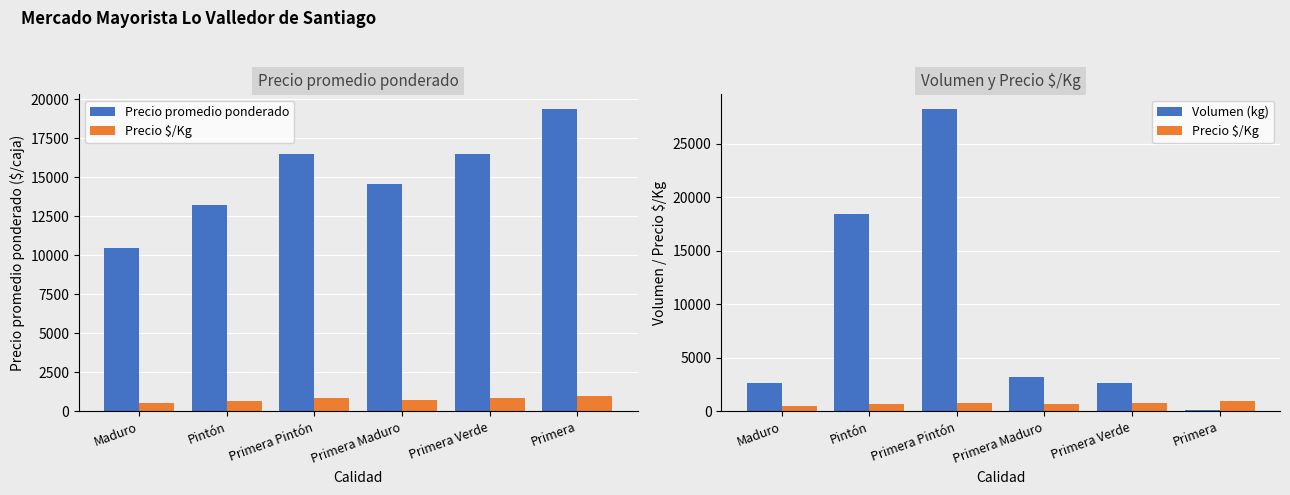

Where does the Volumen (kg) series first go above 3220?

Pintón